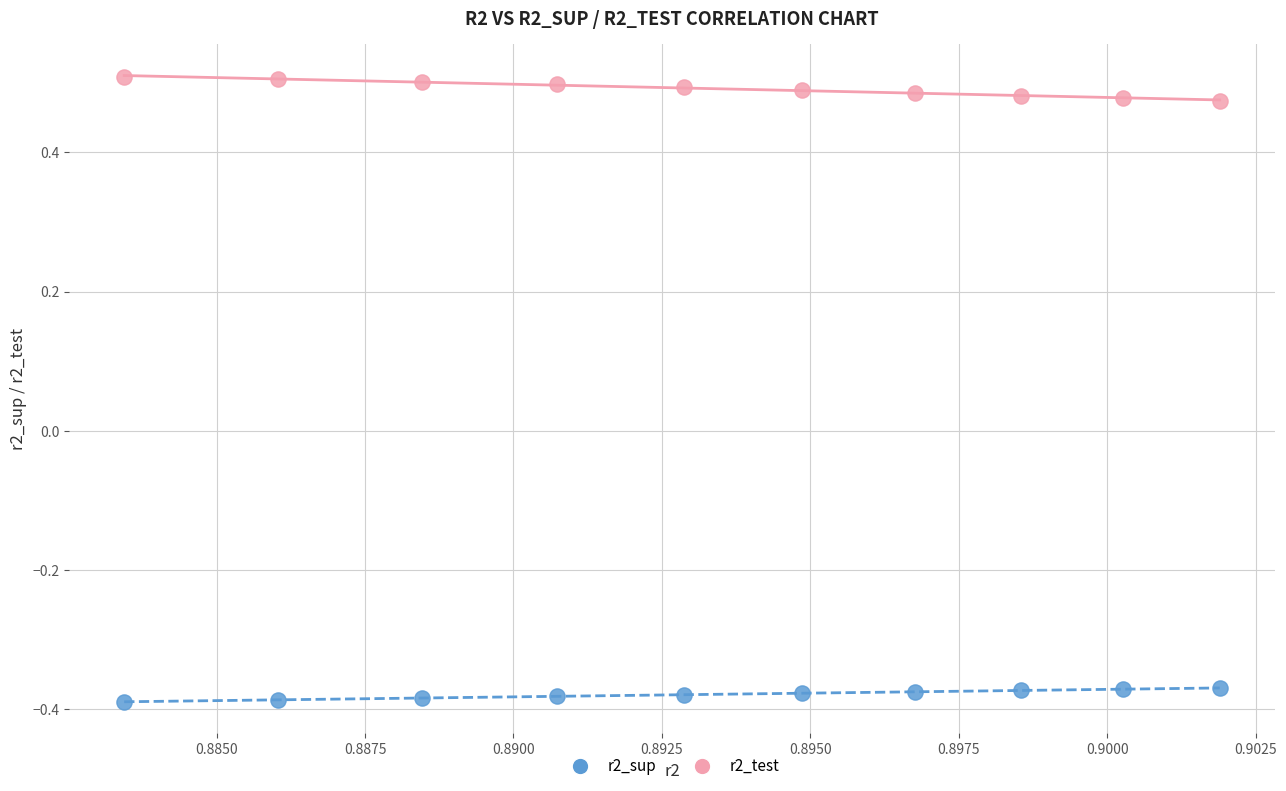

Across all data points, what is the range of Y values (max minus min)?

0.9